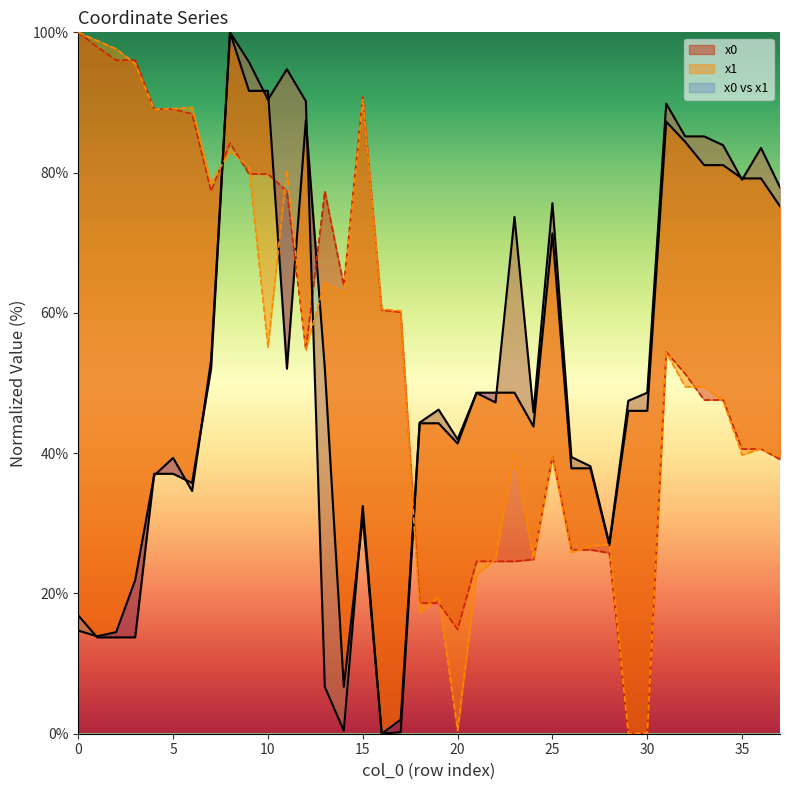

True or false: y0 and y1 cross at least once.

True